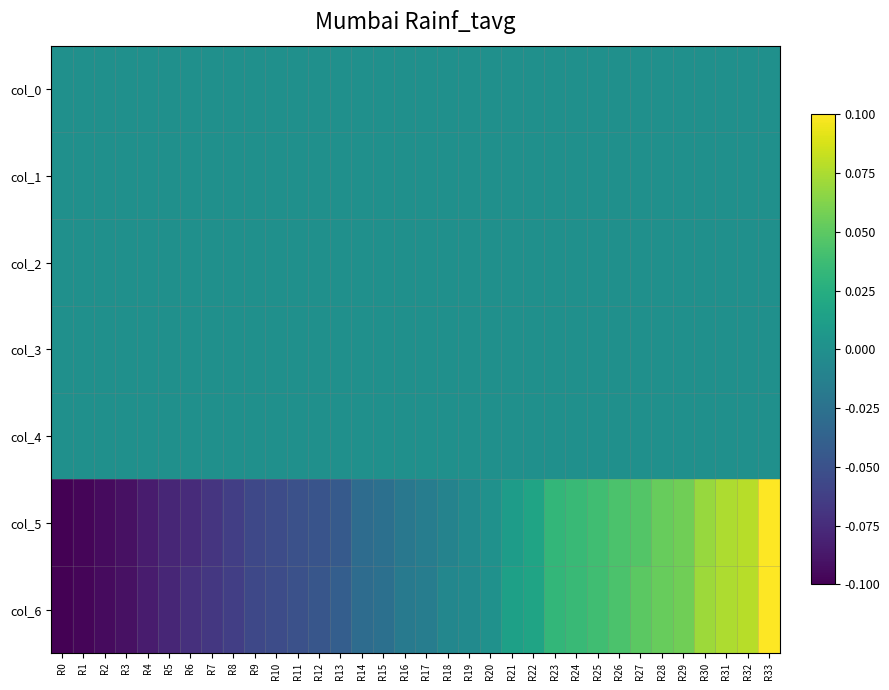

At which category is the sum across all series the highest?

R33